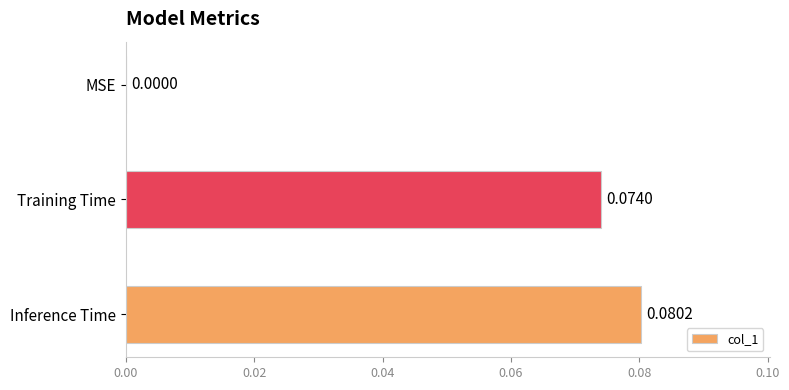

At which label is the value closest to 0?

MSE